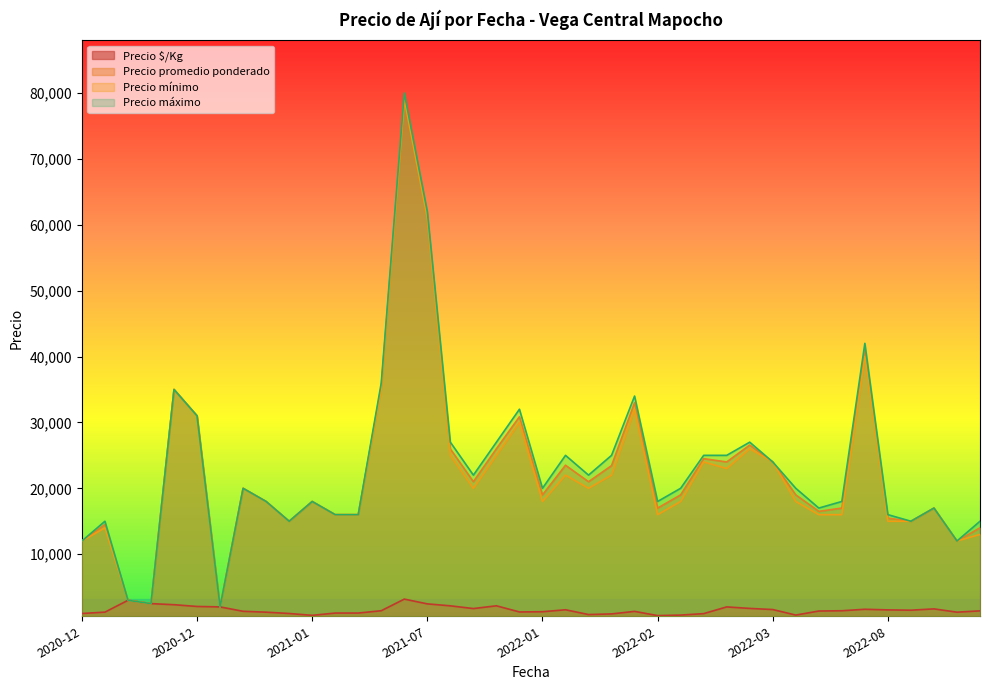

The value of Precio promedio ponderado at 2022-01-06 is 19000. True or false?

True